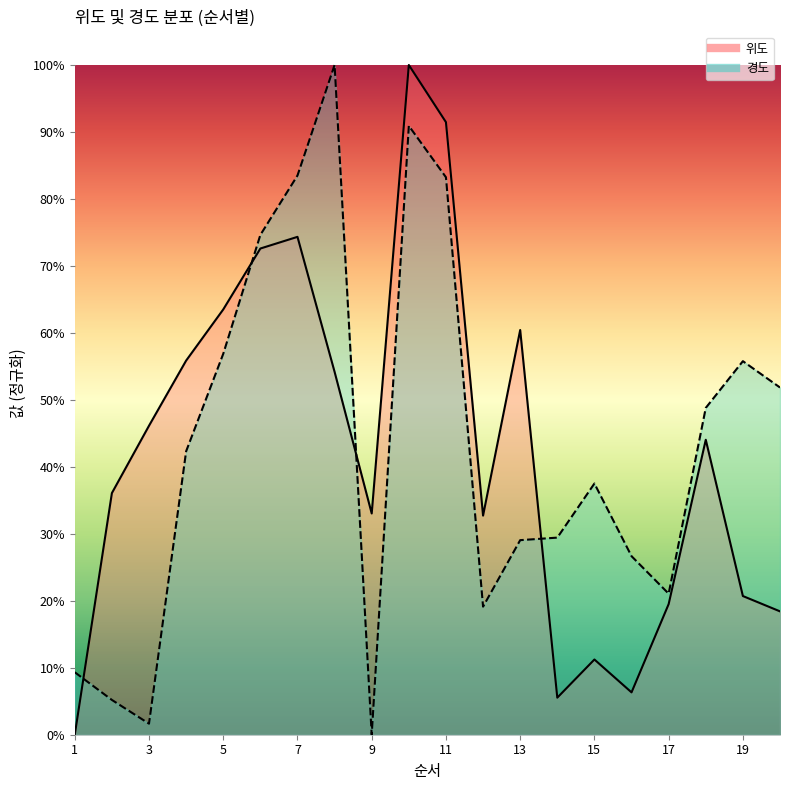

List the series in order of their peak value, highest first.

위도, 경도